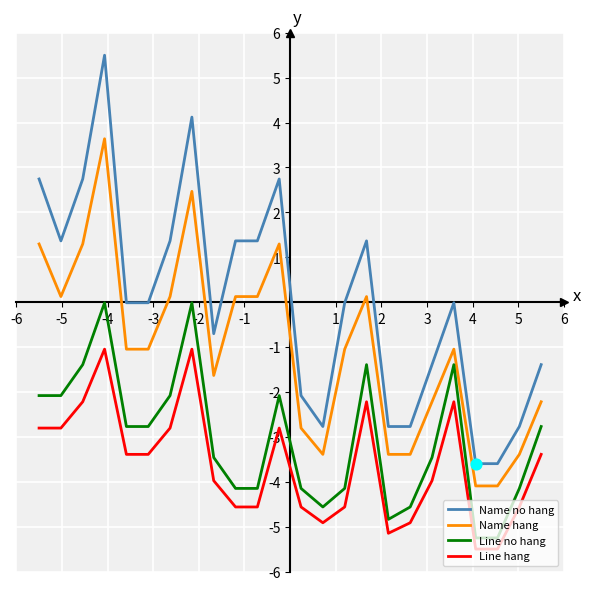

What is the difference between the maximum and minimum values in the Line hang series?

4.5